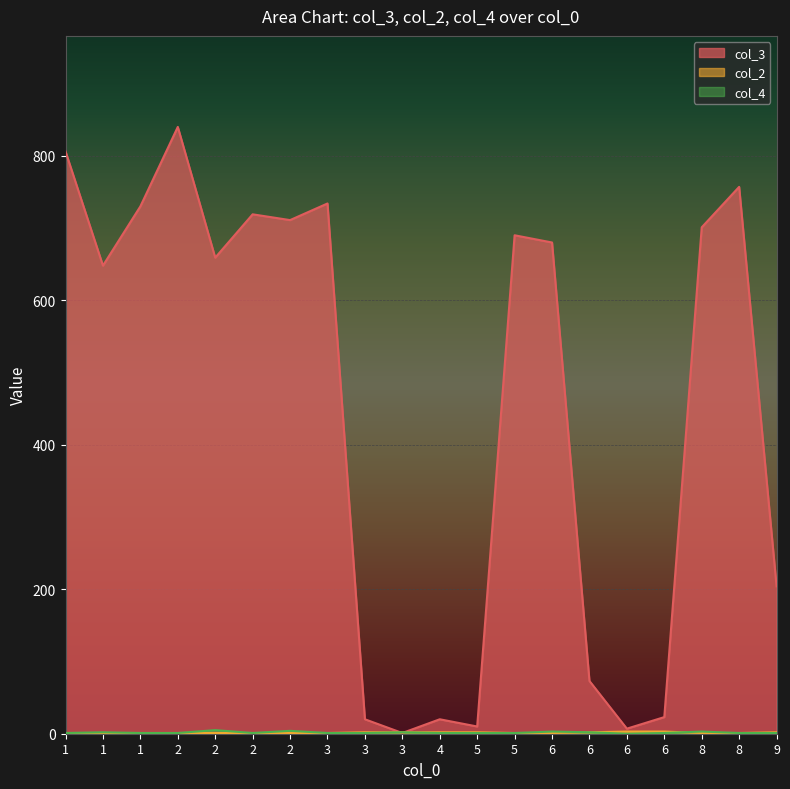

The col_4 series shows 1 at 2. True or false?

False